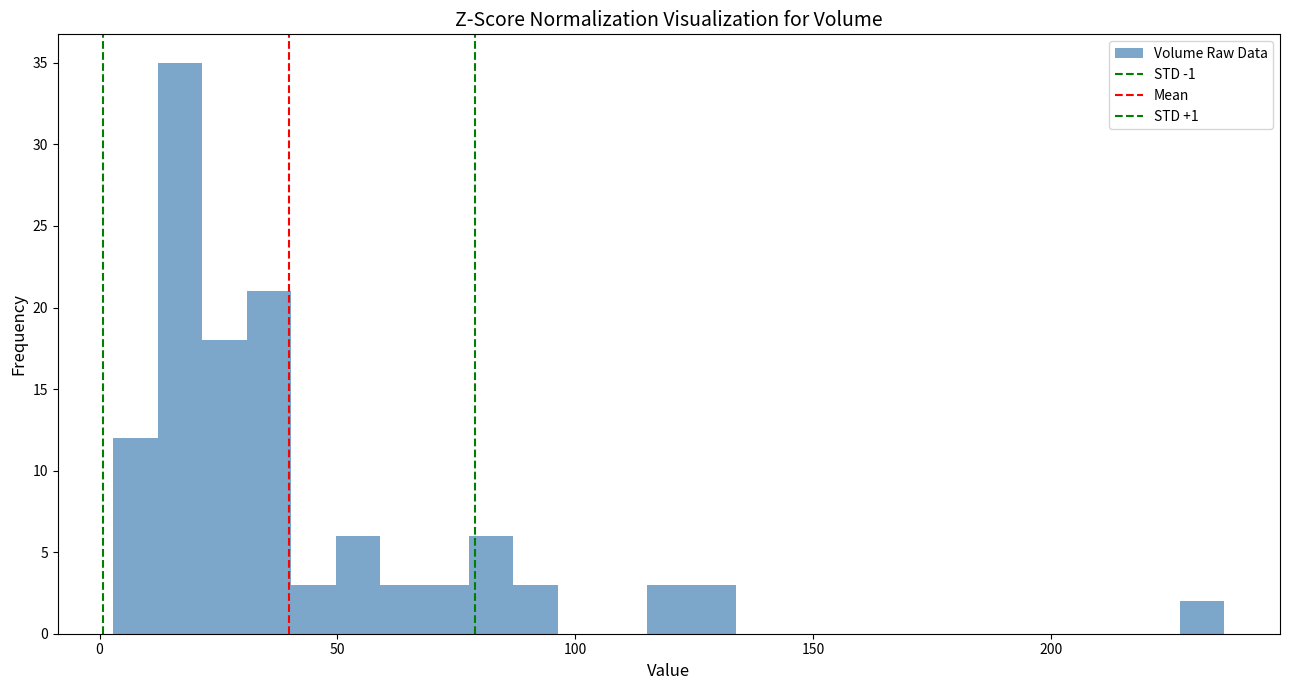

Read against the x-axis, roughly where is the centre of the tallest bar?

15